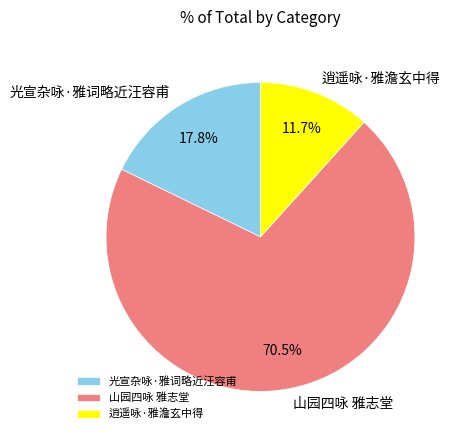

To the nearest percent, what portion does 逍遥咏·雅澹玄中得 represent?

12%